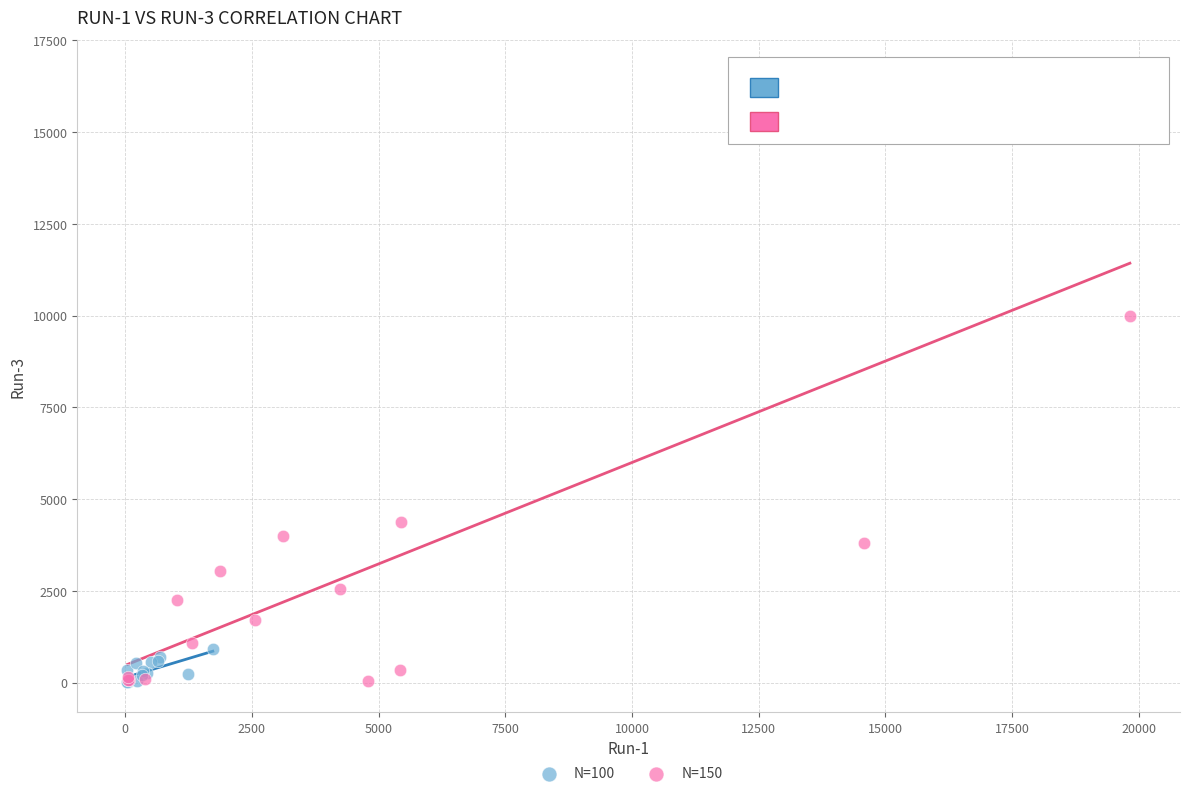

Which series has the largest Y range (max minus min)?

N=150